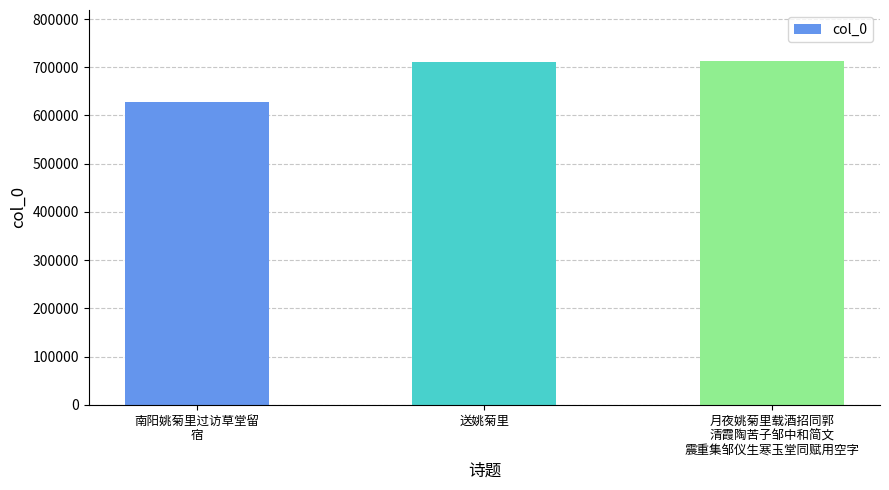

Where is the data nearest to the value 669390?

送姚菊里